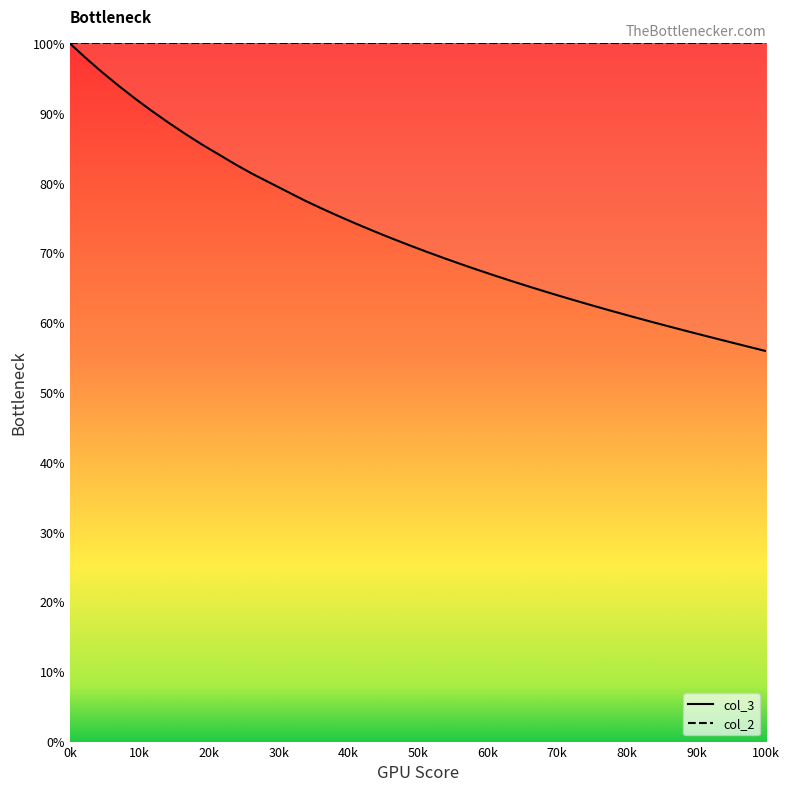

What is the smallest value displayed?

55.9